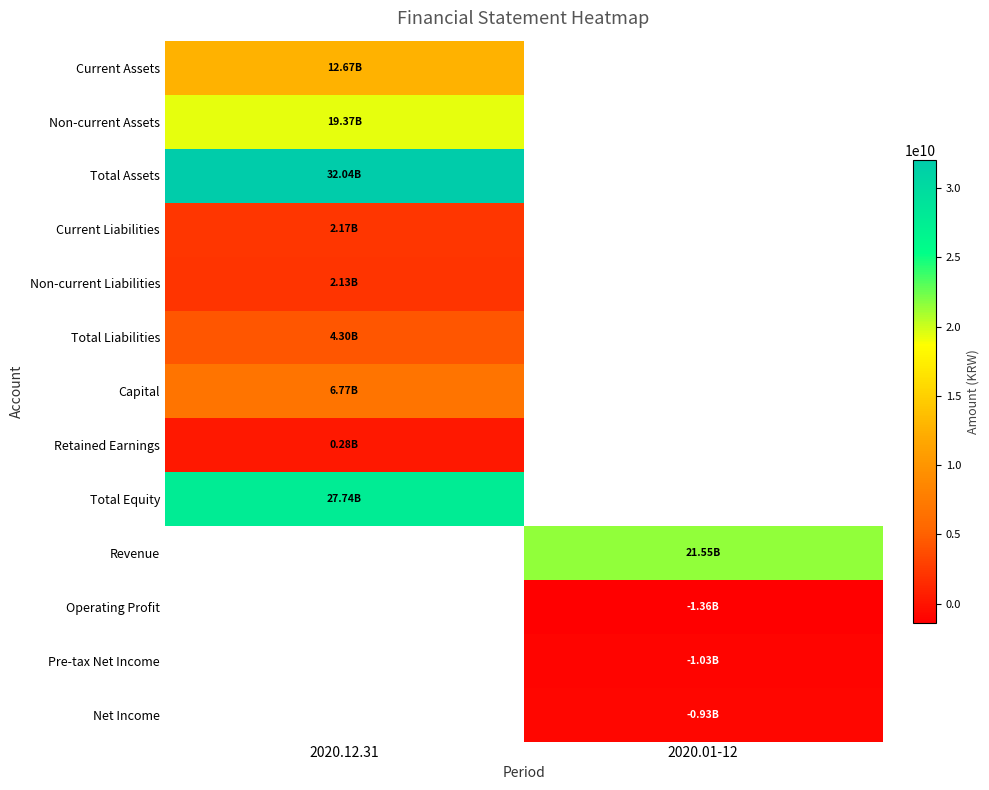

The Revenue series shows 21554995465.0 at 2020.01-12. True or false?

True